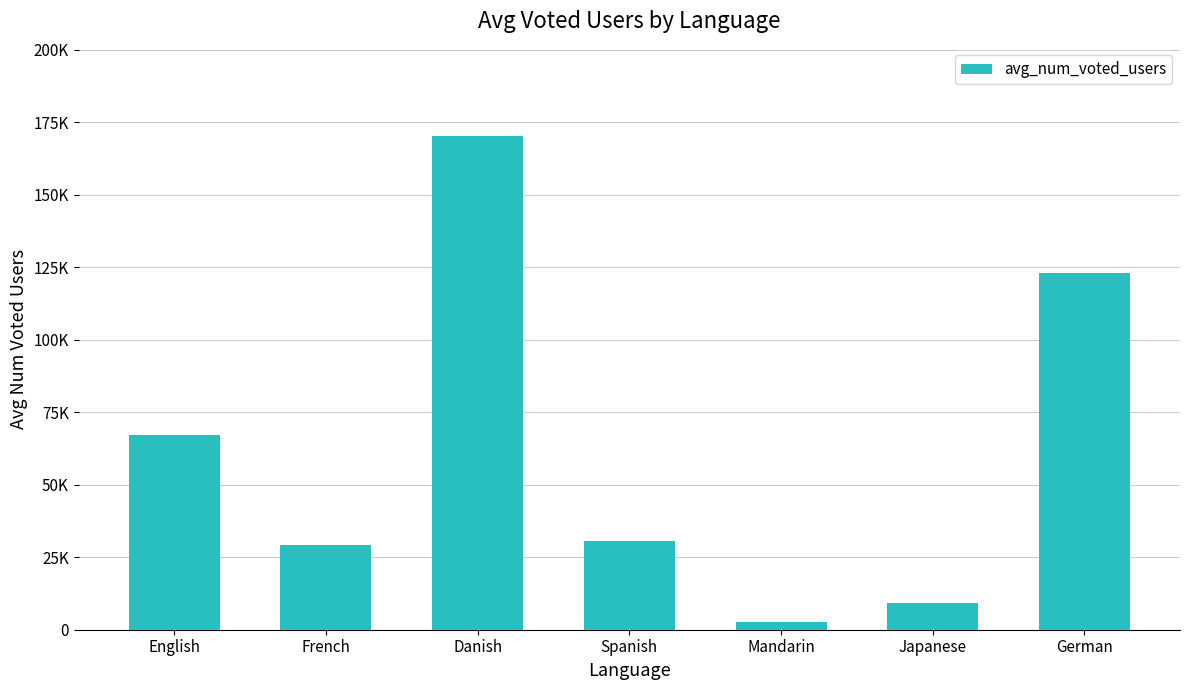

What is the change in value from English to Mandarin?

-64403